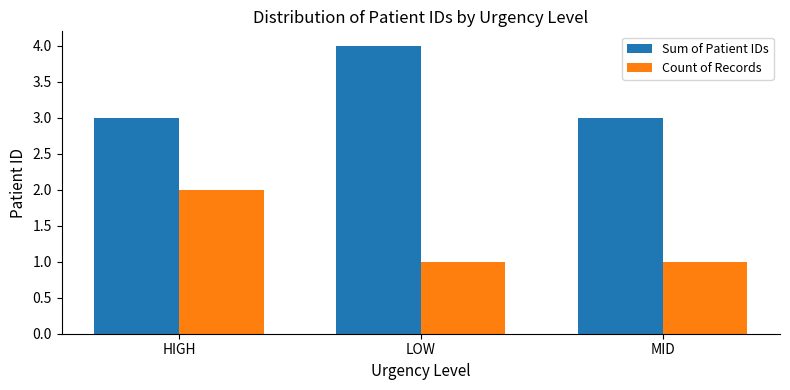

Which series changed the most between LOW and MID?

Sum of Patient IDs